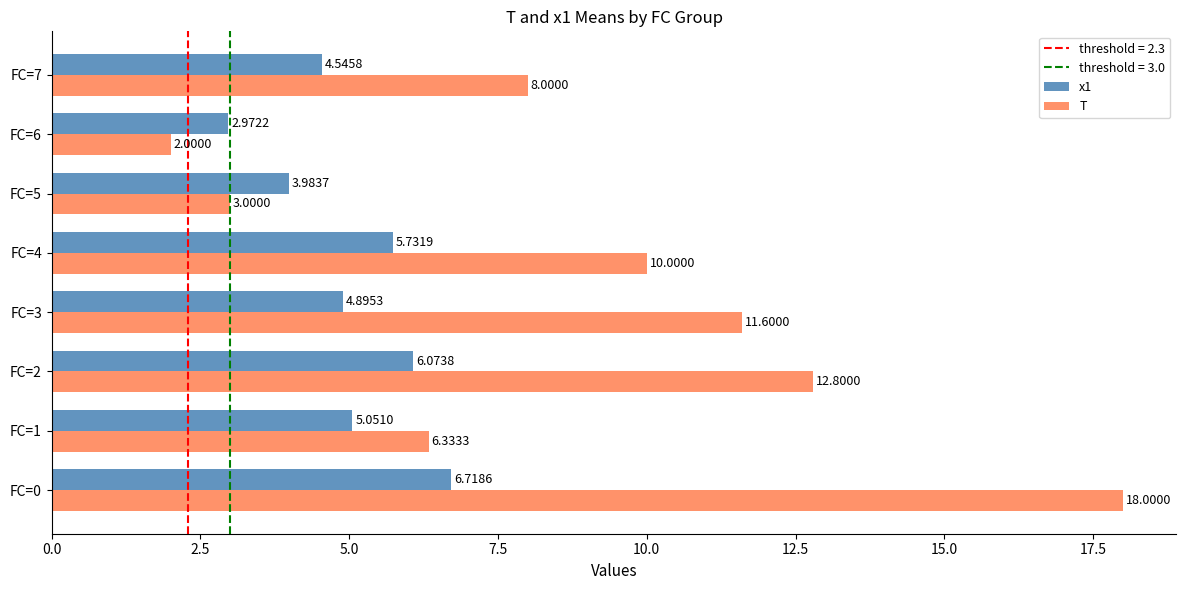

What is the difference between the second highest and minimum values in the T series?

10.8